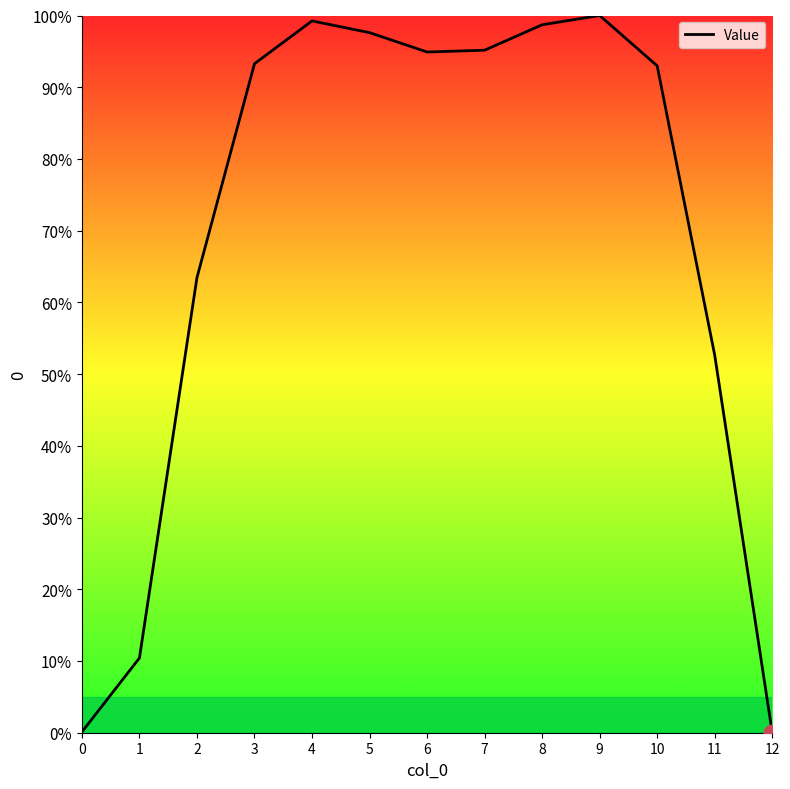

How many categories are shown in the chart?

13